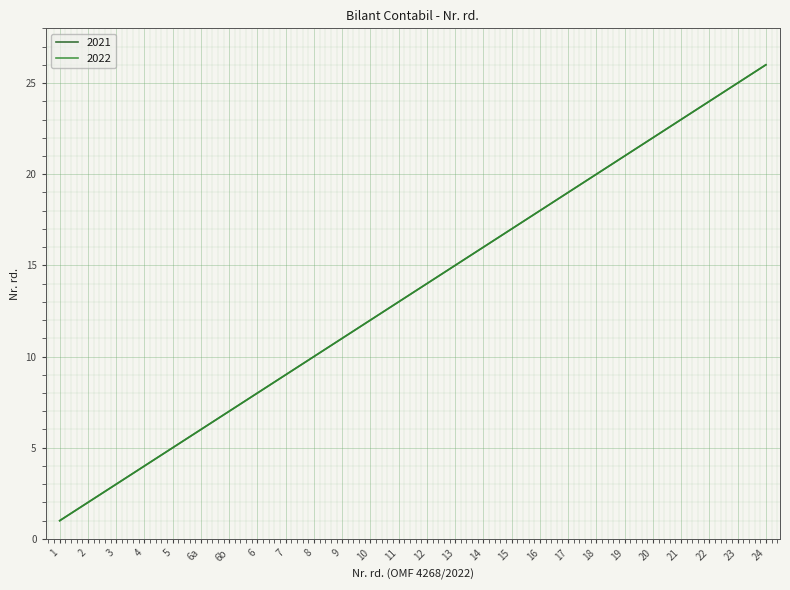

True or false: 2022 and 2021 intersect in this chart.

False